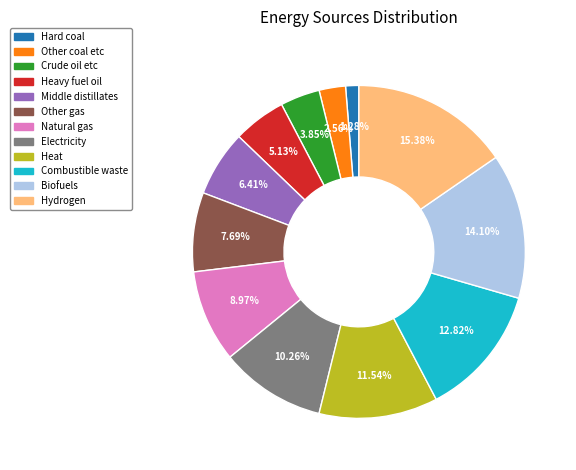

To the nearest percent, what percentage of the pie is Heavy fuel oil?

5%